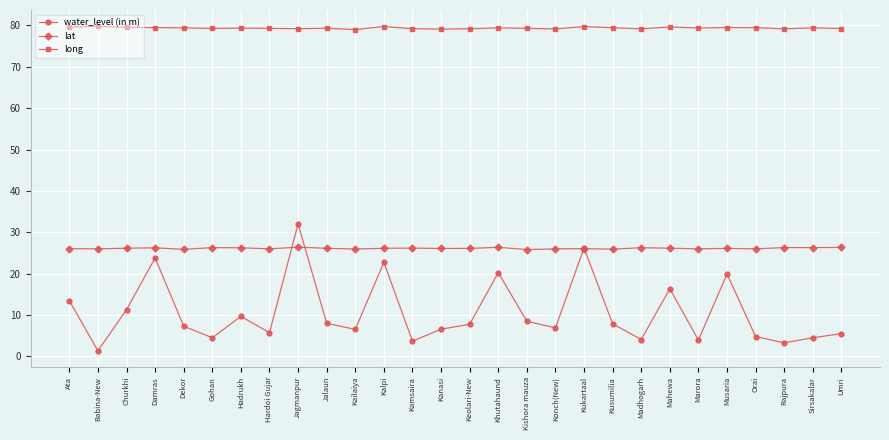

What is the average value of the long series?

79.4